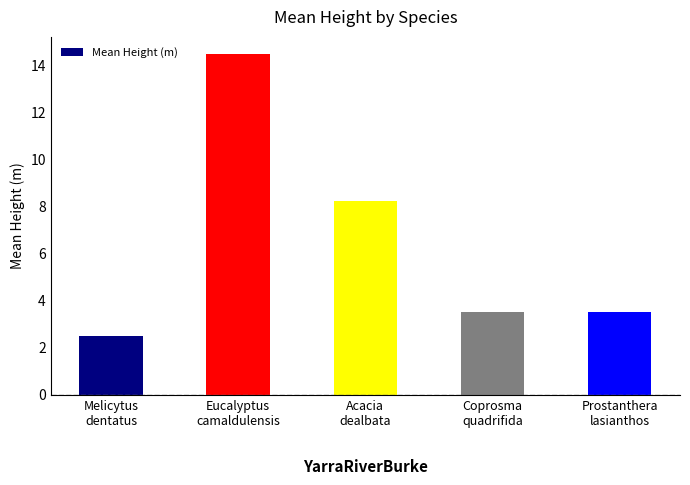

Where is the data nearest to the value 8?

Acacia
dealbata